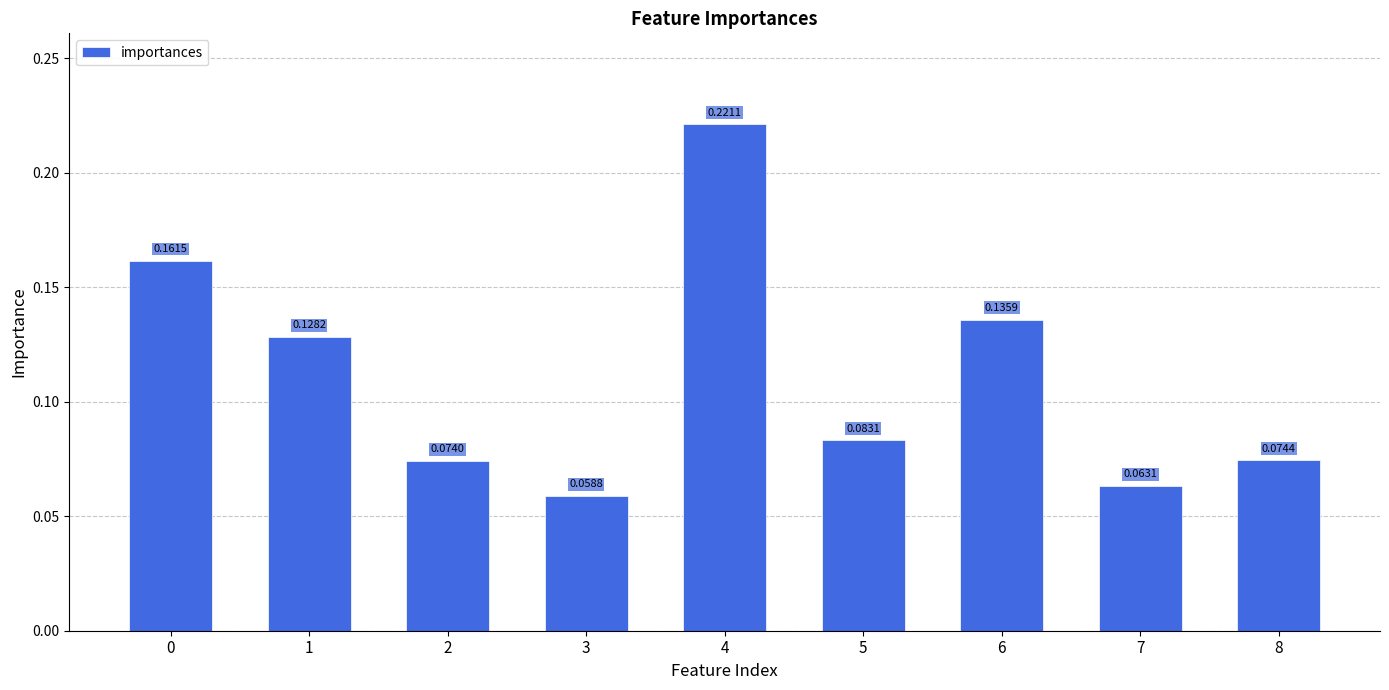

True or false: the data shows 0.2 at 6.

False